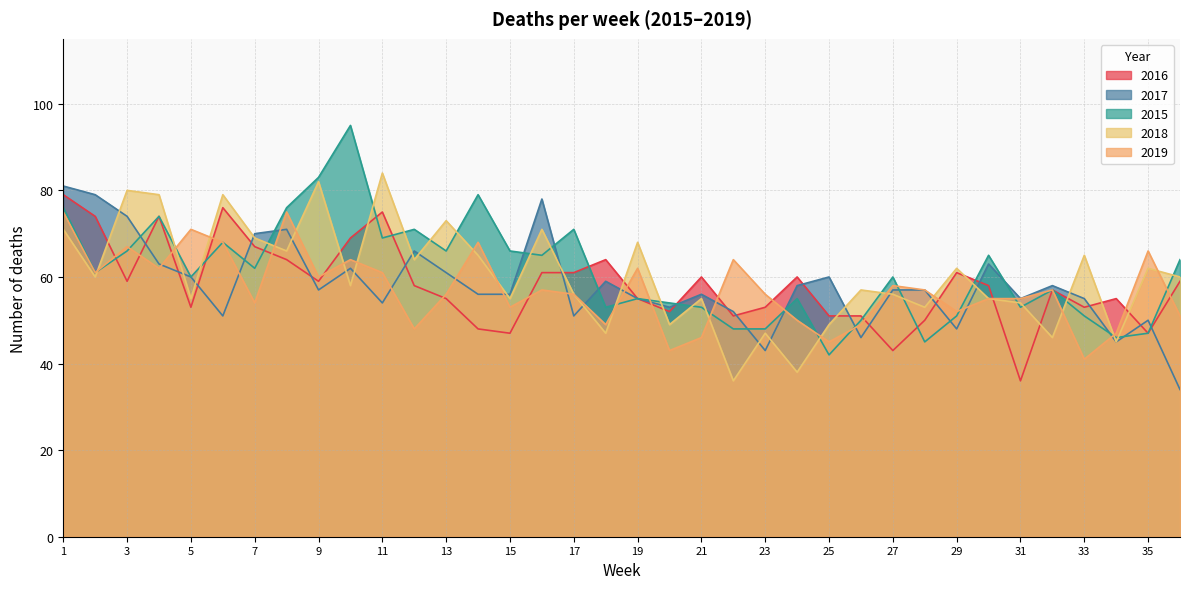

What is the value of the 2017 point at the 22nd from the left?

52